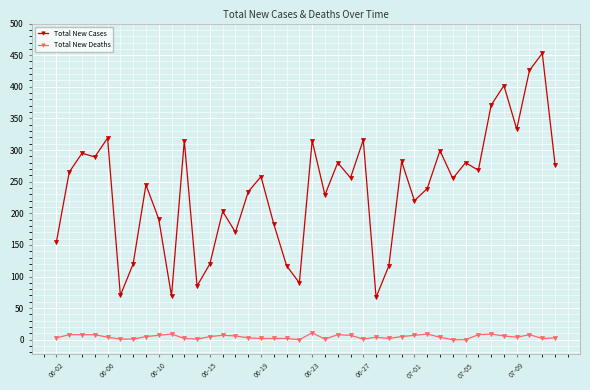

True or false: Total New Cases has more than 2 interior local peaks.

True